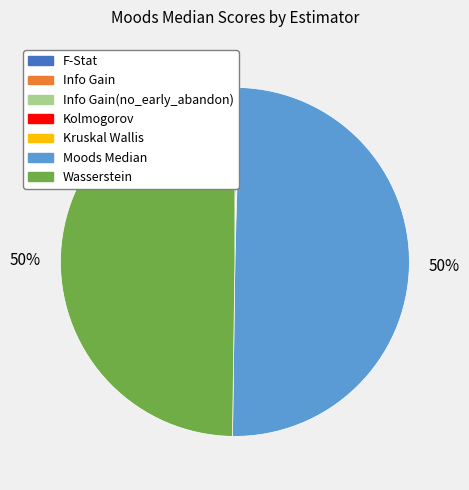

Is it true that F-Stat is 14% of the pie?

False